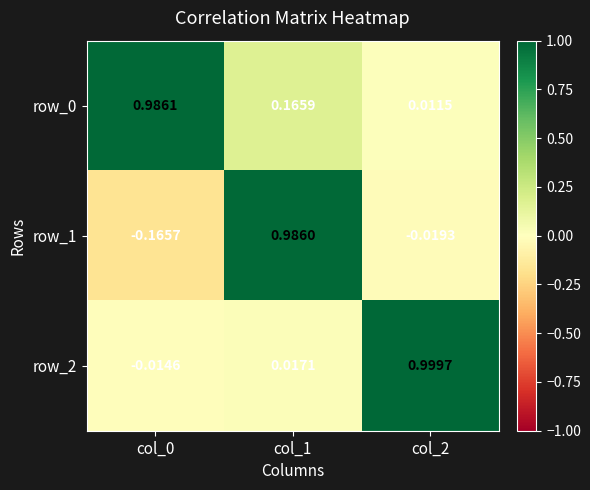

Is the value of row_1 at col_2 greater than the value of row_0 at col_1?

No